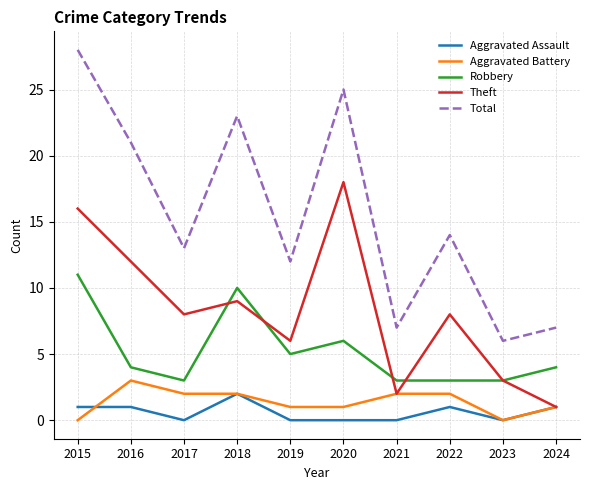

Which label corresponds to the largest value in the chart?

2015